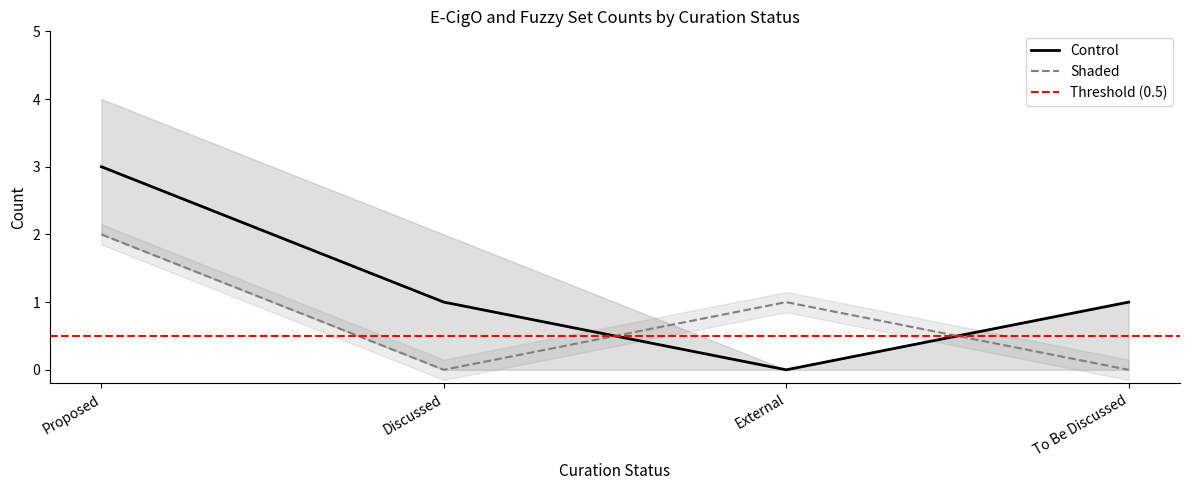

The E-CigO=true series shows 3 at Proposed. True or false?

True